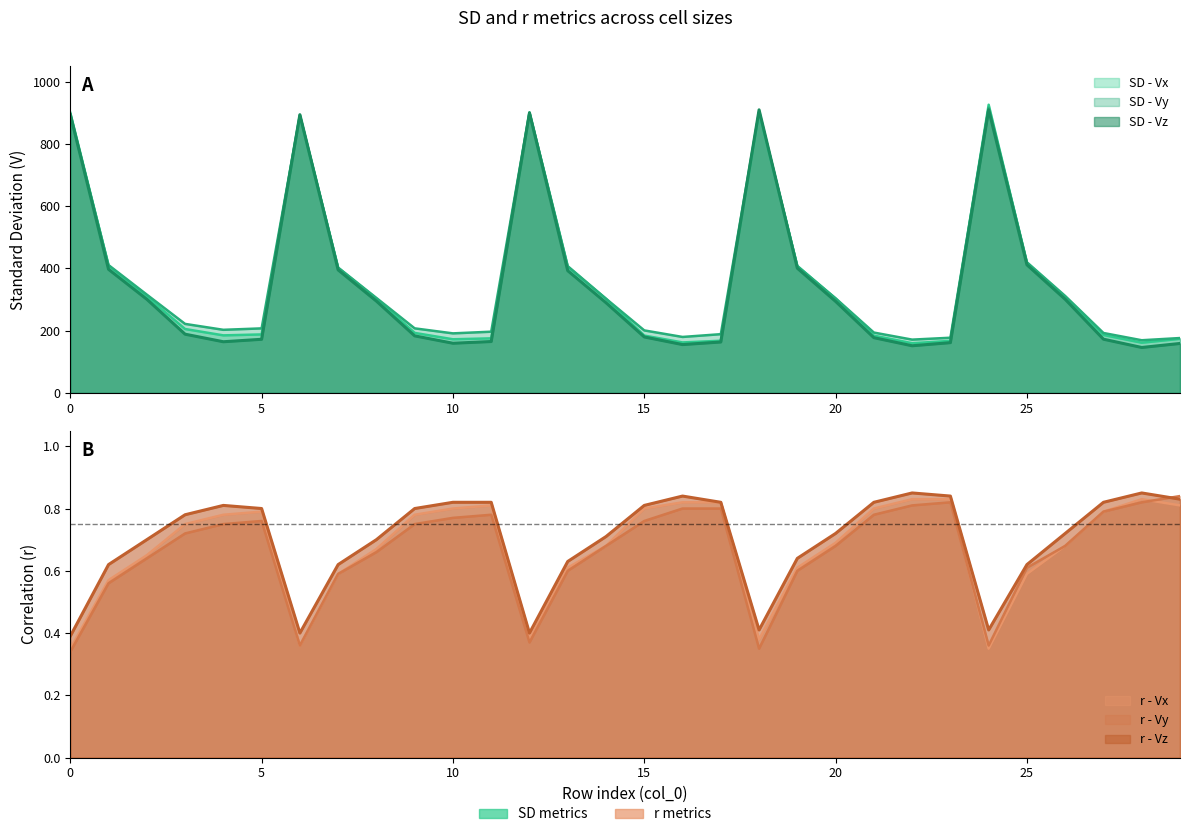

Read the r - Vx value at 10.

0.8